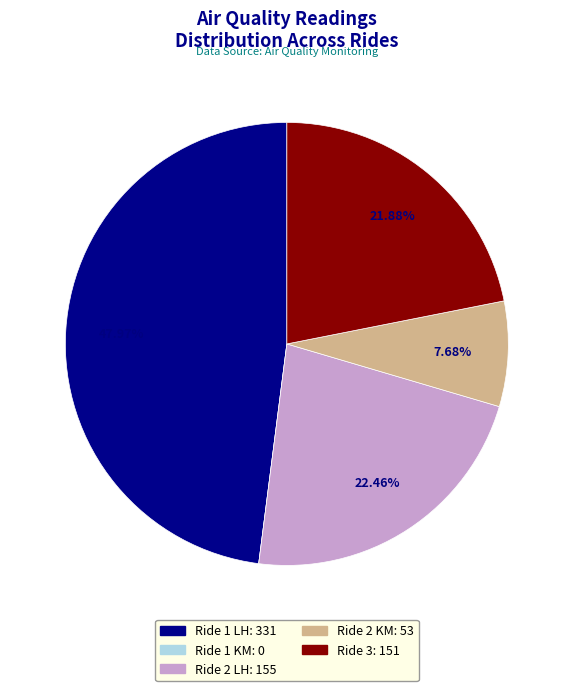

What is the ratio of the value at Ride 2 LH to the value at Ride 1 LH?

0.5